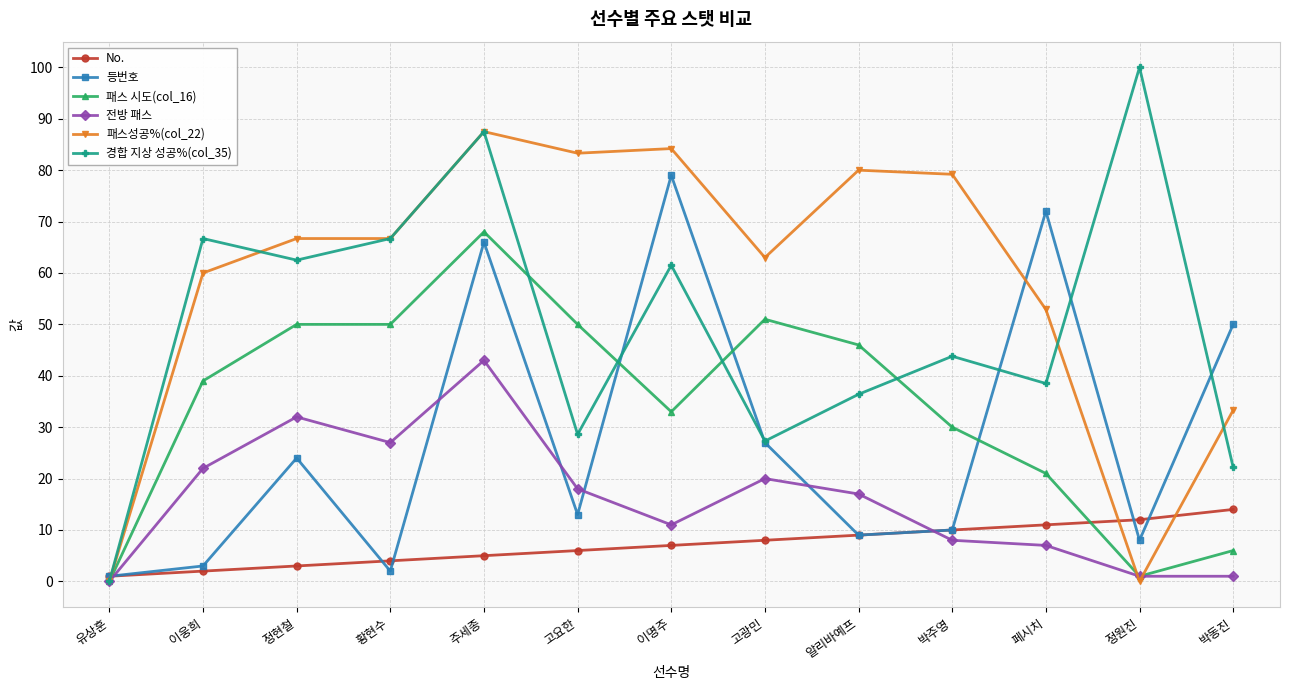

Count the number of data series in this chart.

6